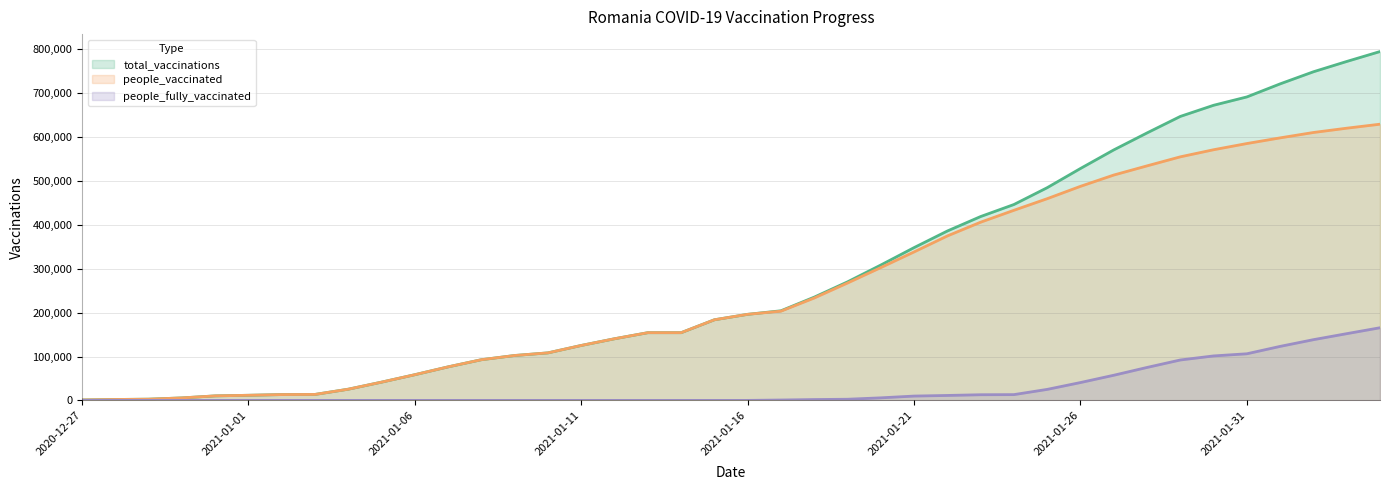

The value of total_vaccinations at 2021-01-29 is 647000. True or false?

True